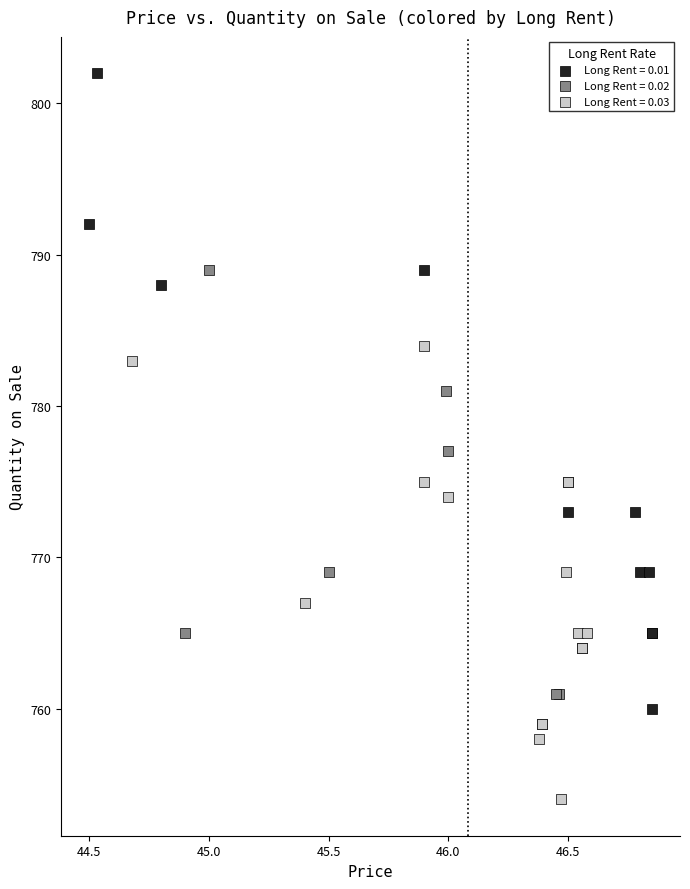

Which series has the largest Y range (max minus min)?

Long Rent = 0.01